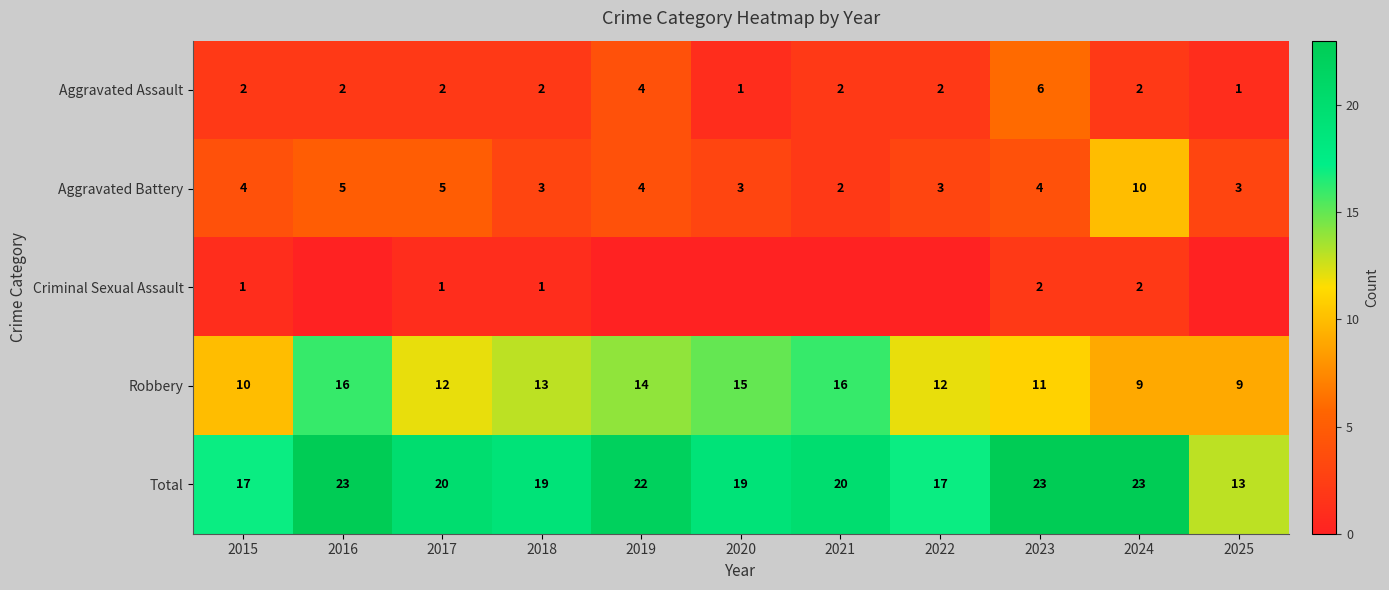

Is it true that Aggravated Battery equals 3 at 2020?

True